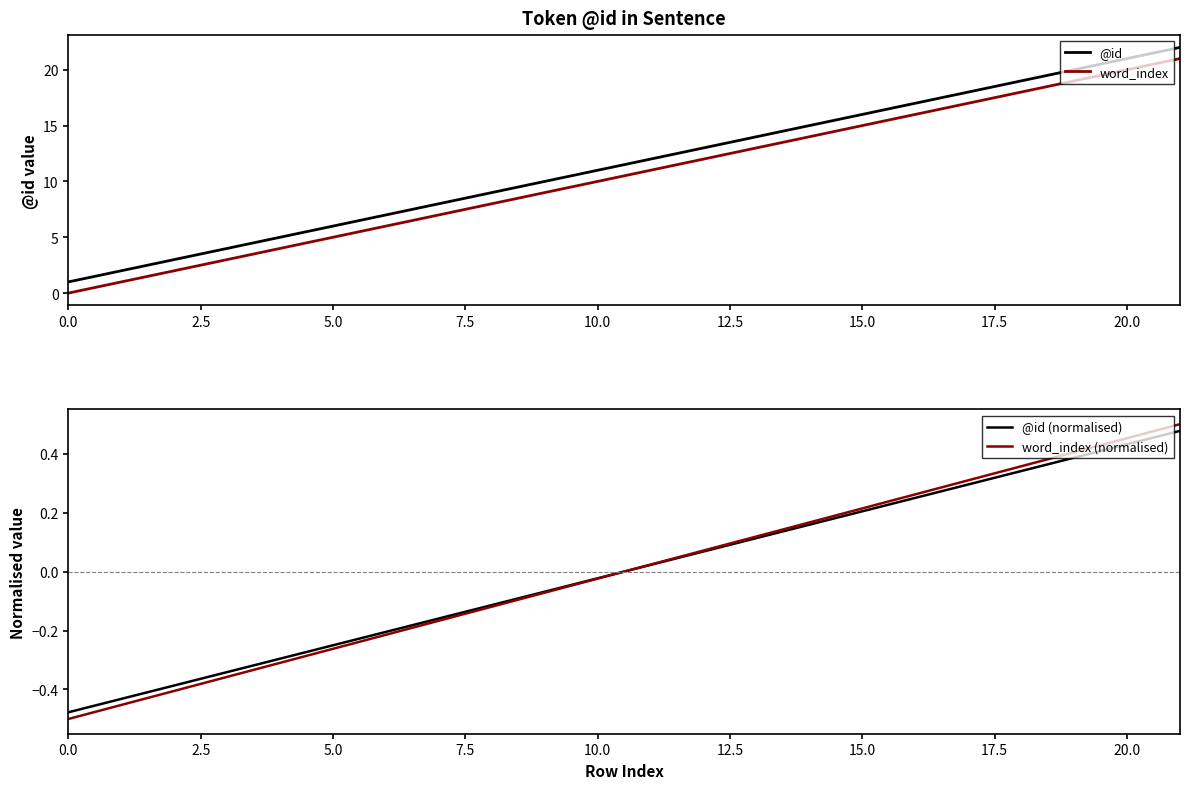

What is the highest value of the word_index series?

21